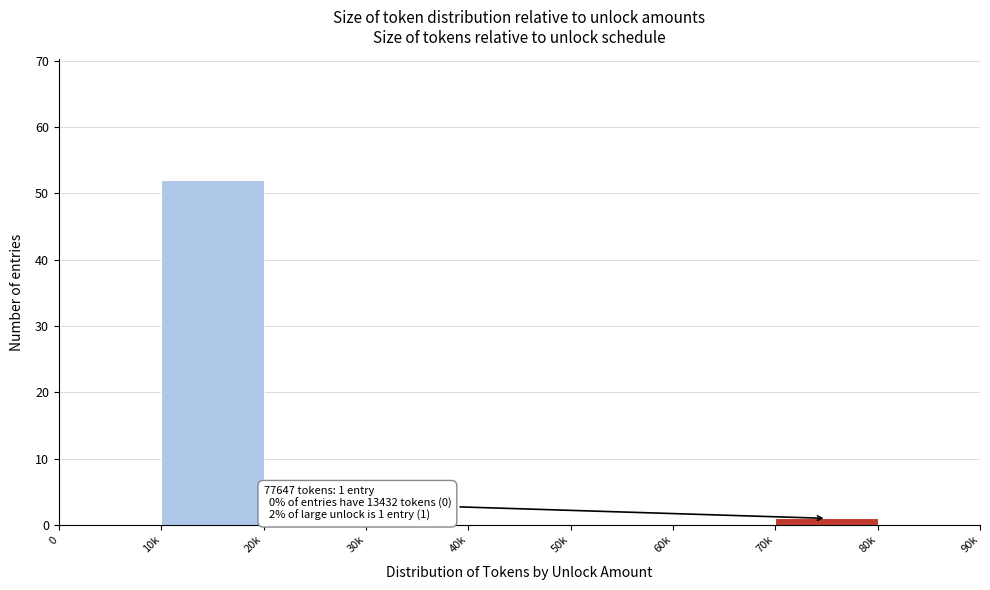

Reading left to right, what are all the values shown in this chart?

0=0	10k=52	20k=0	30k=0	40k=0	50k=0	60k=0	70k=1	80k=0